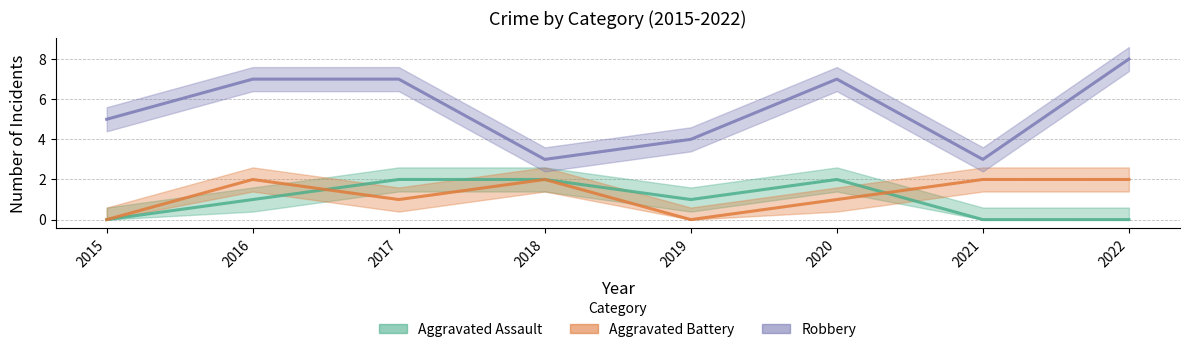

At which label is Aggravated Assault closest to 1?

2016